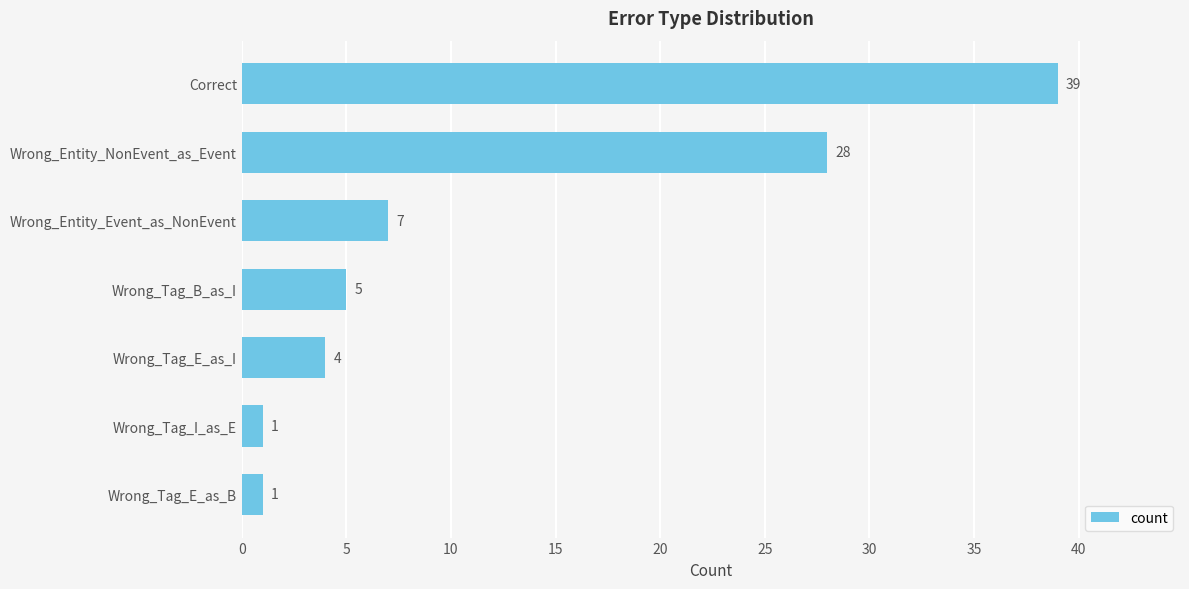

What is the maximum value shown in the chart?

39